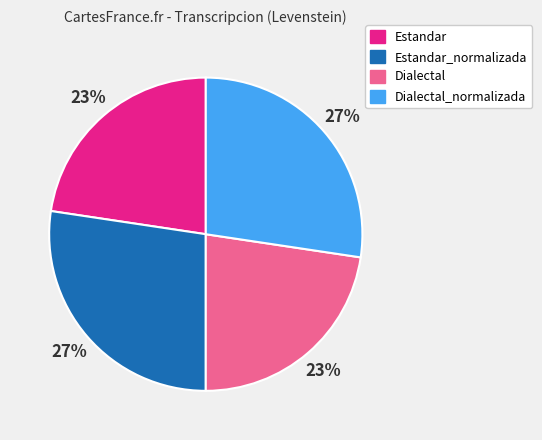

Does any single category account for the majority?

No